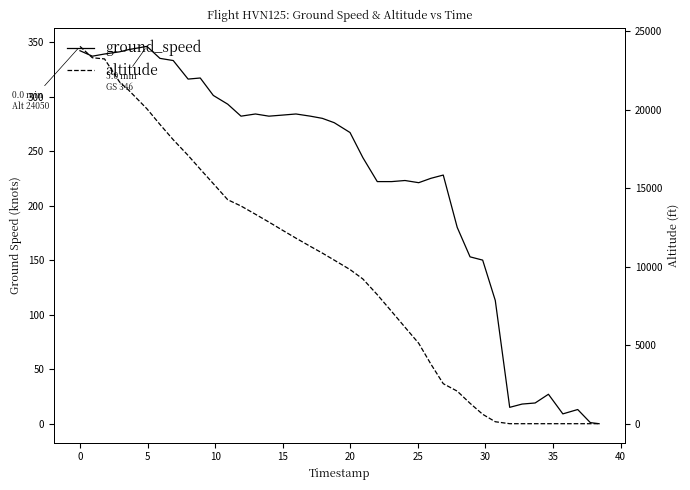

What are all the series names shown in the legend?

ground_speed, altitude